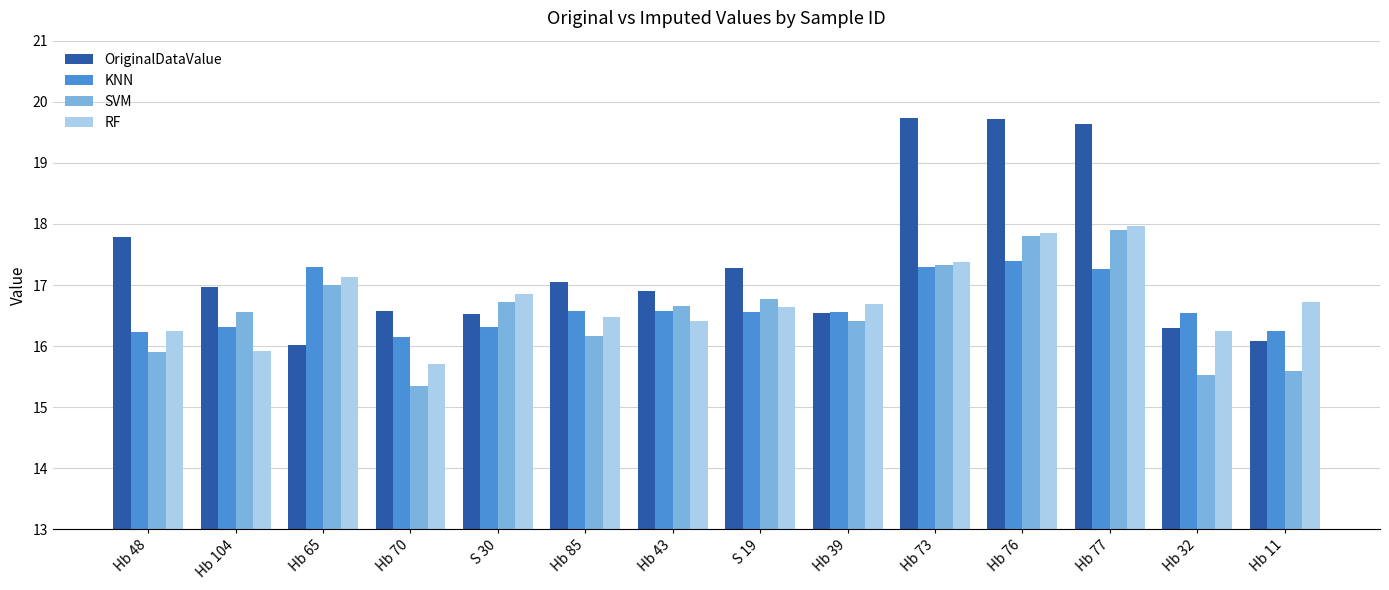

What is the smallest value displayed?

15.4